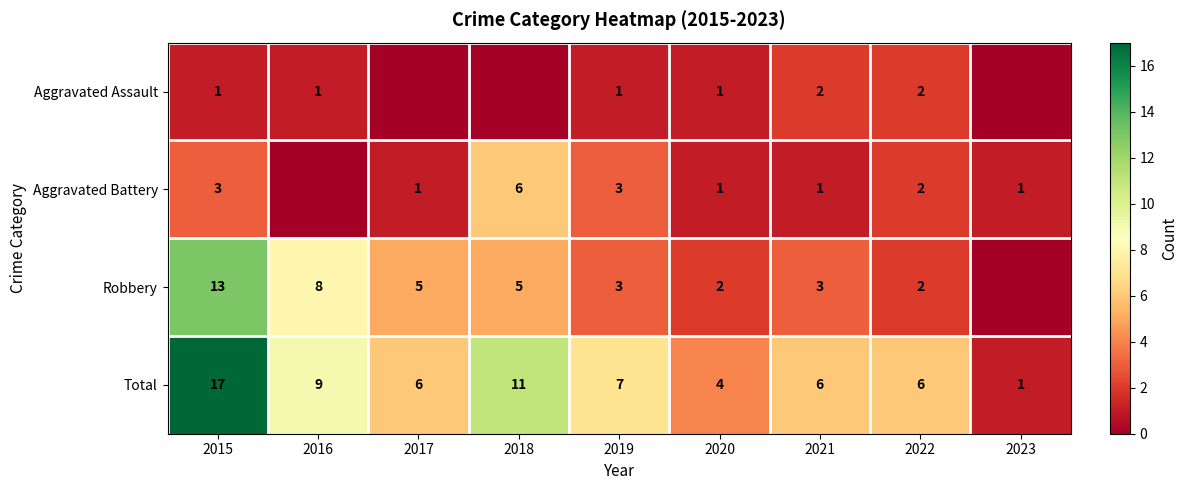

Where is Total nearest to the value 9?

2016